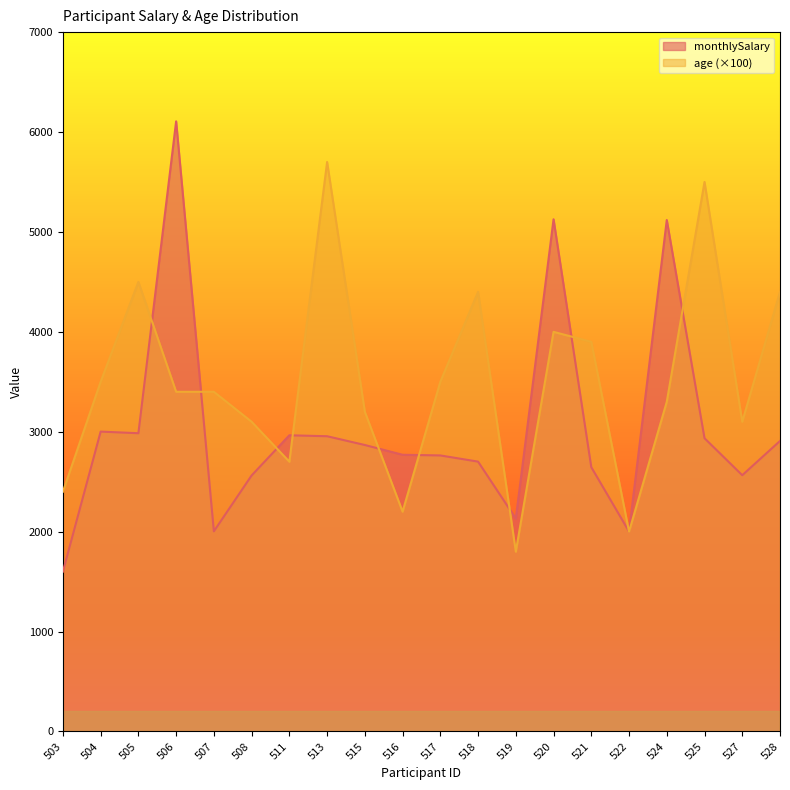

How many data points in age are less than 3400?

9